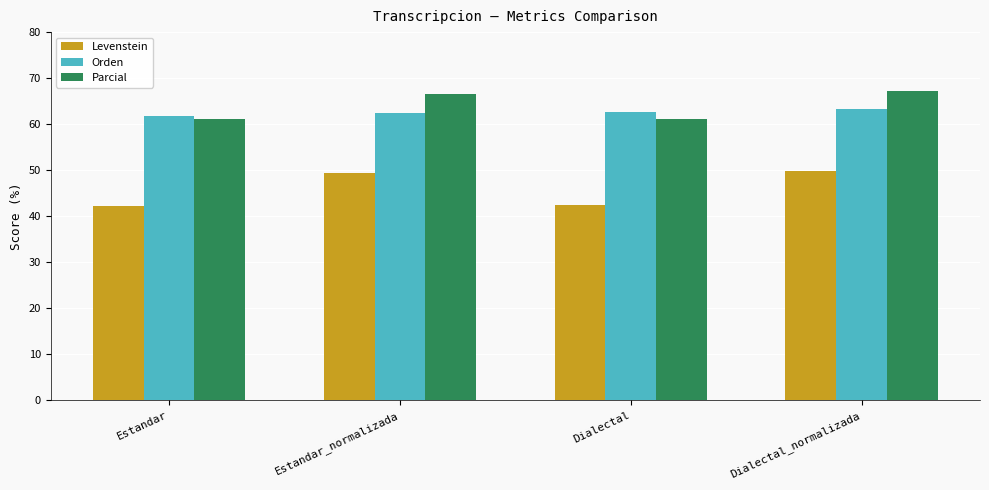

Where does the Levenstein series first go above 49?

Estandar_normalizada